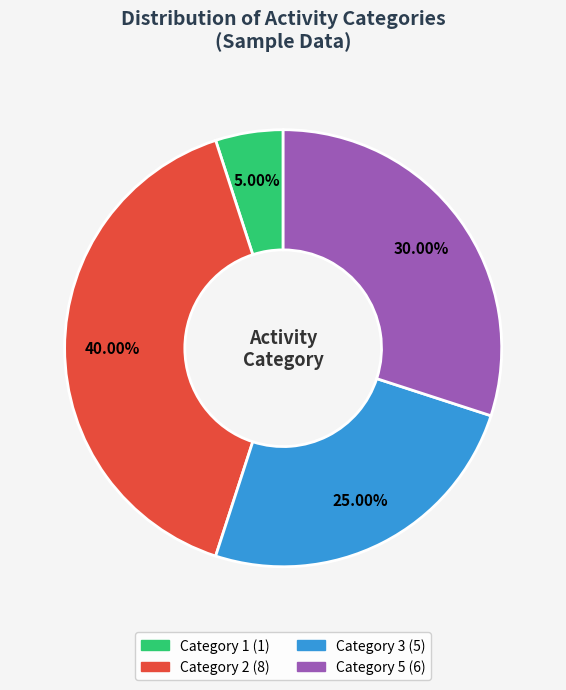

Rank the categories by value from lowest to highest.

Category 1, Category 3, Category 5, Category 2